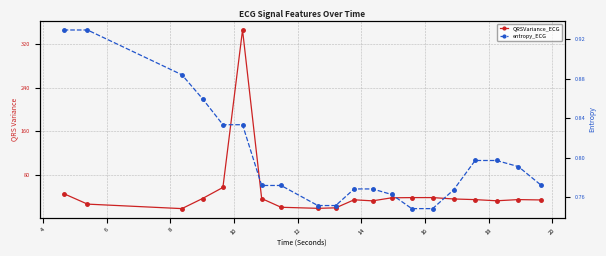

How many lines are shown in the chart?

2